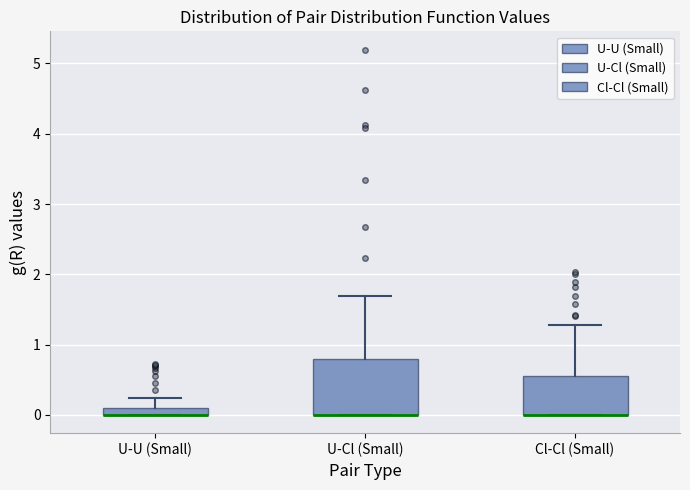

Which box is the tallest, from its lower edge to its upper edge?

U-Cl (Small)